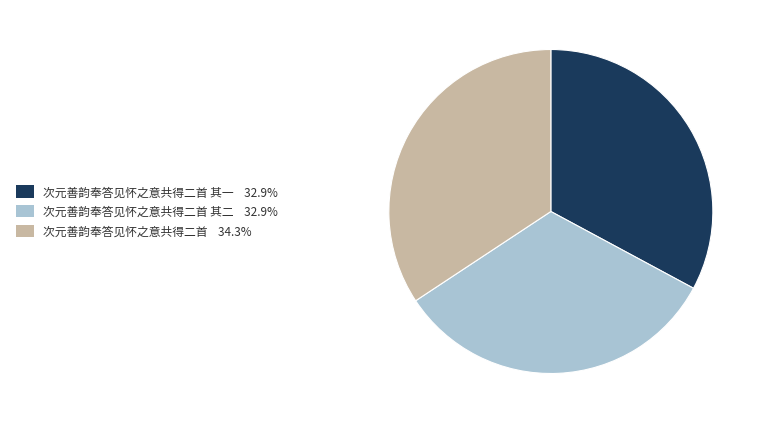

How many slices are in this pie chart?

3